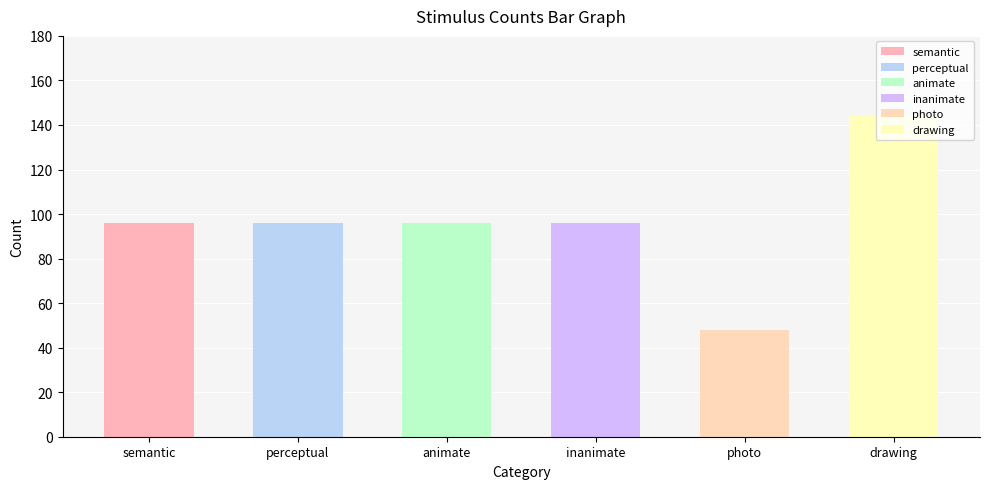

Which series has the largest total across all categories?

drawing